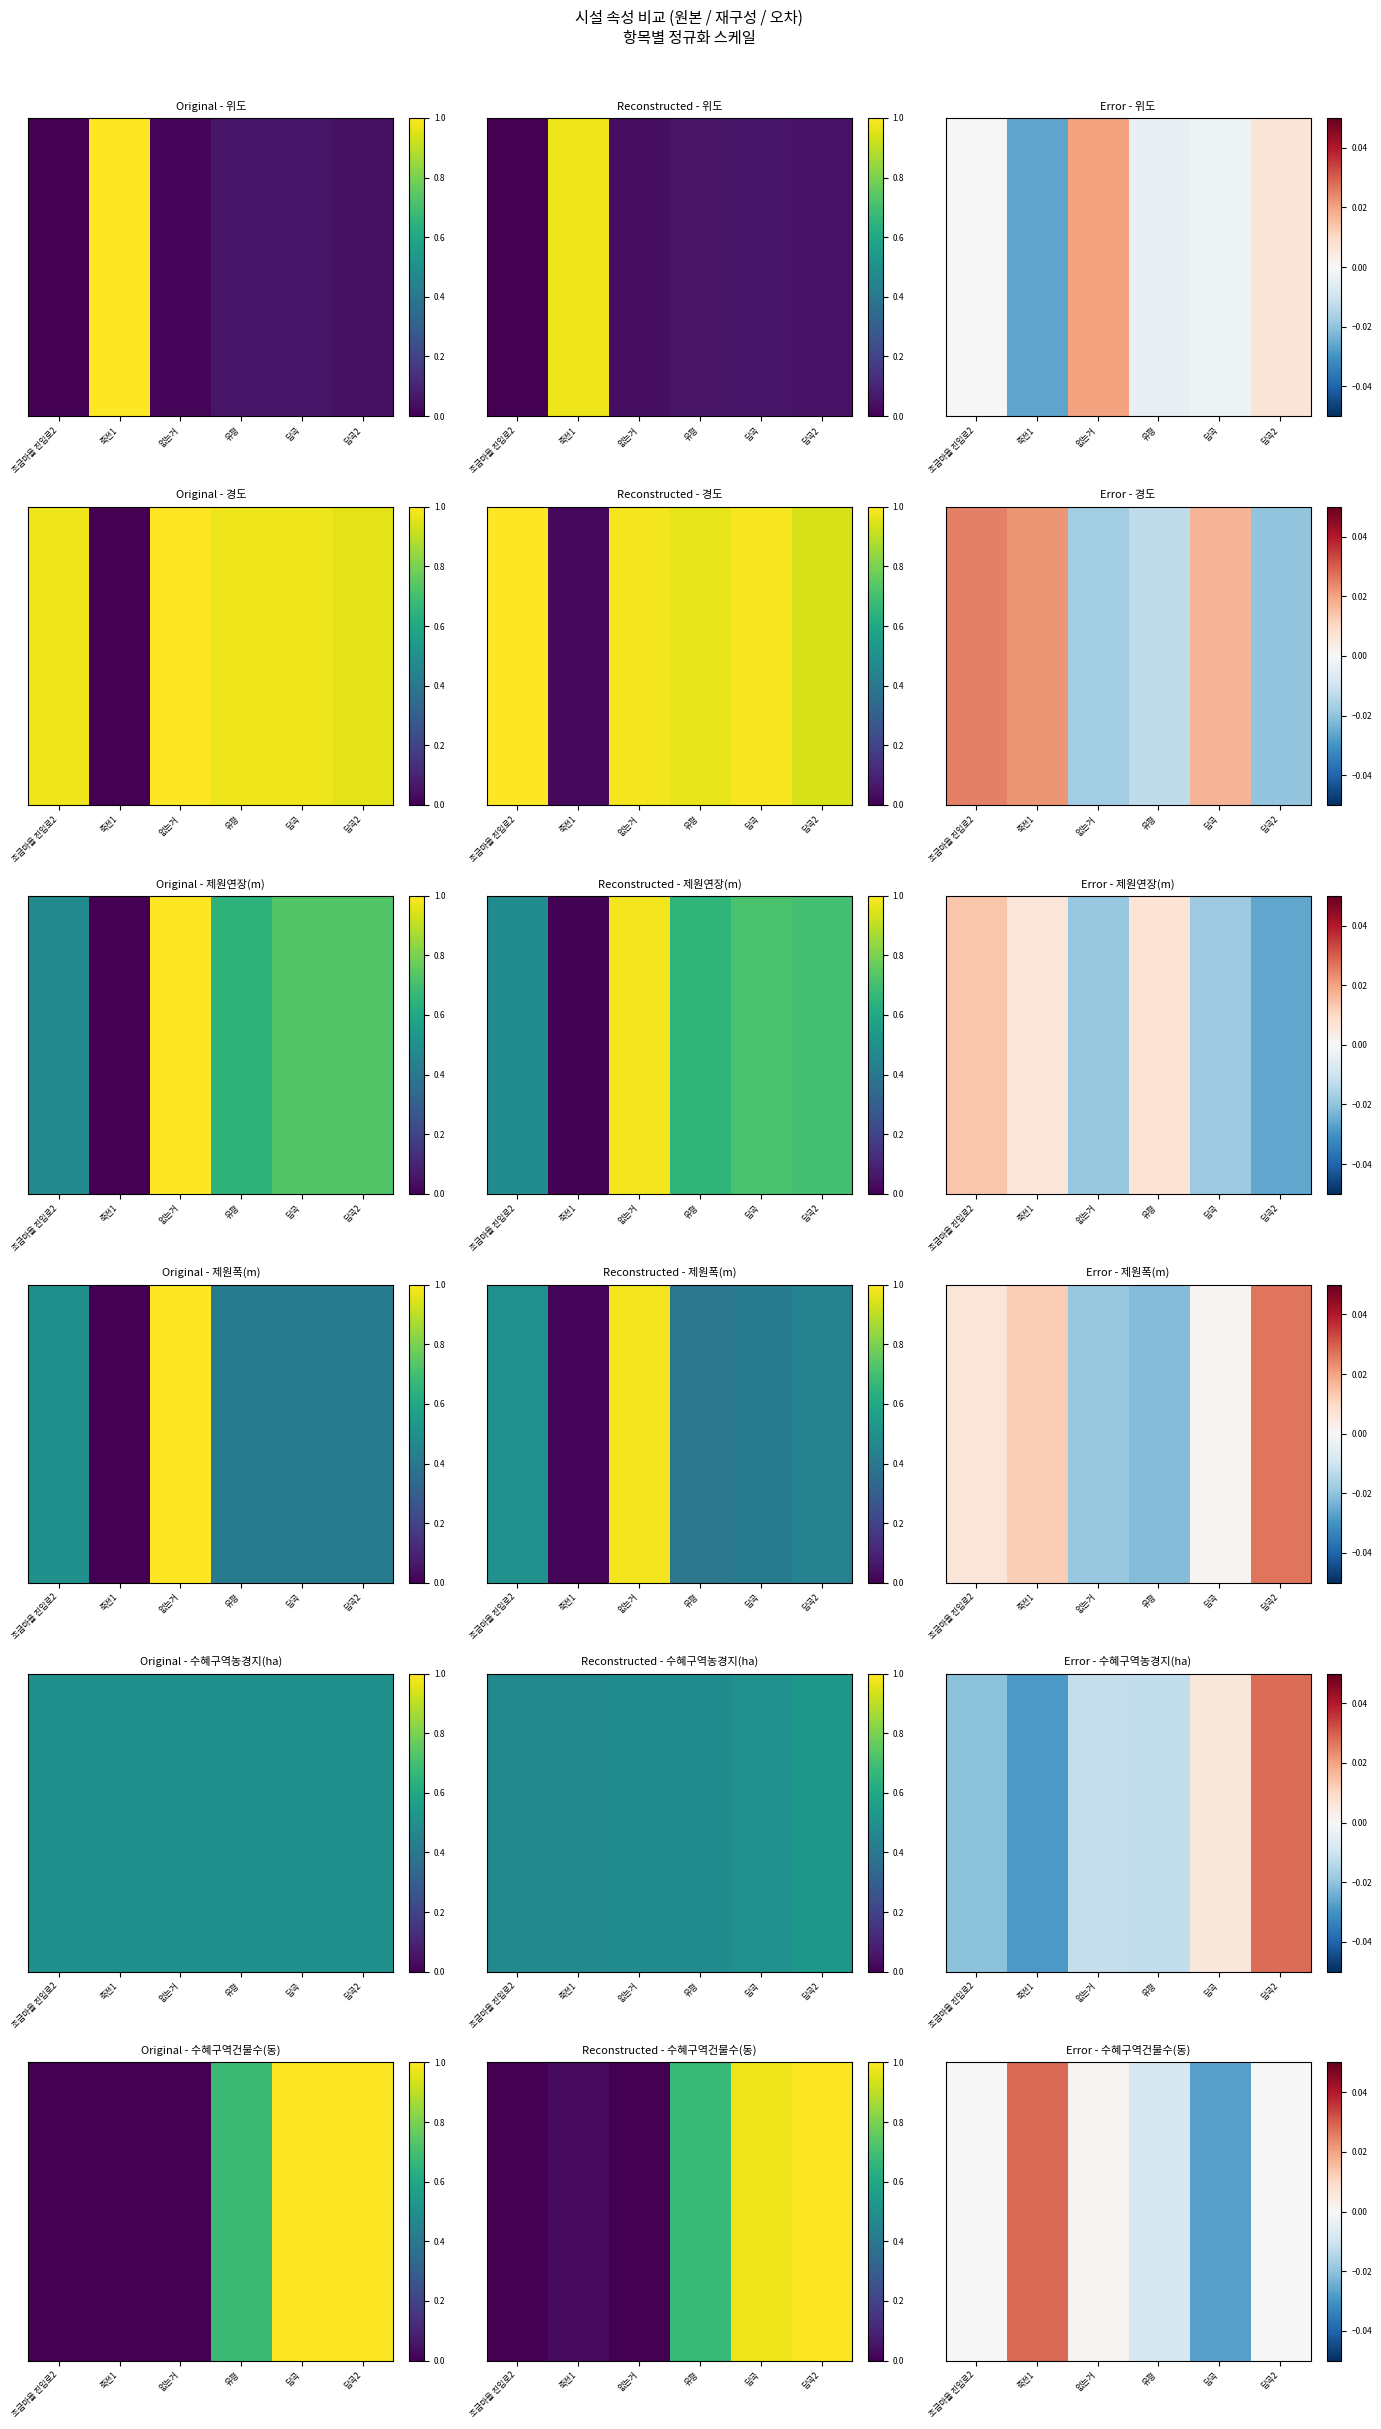

True or false: the data shows 0.0 at 없는거.

False